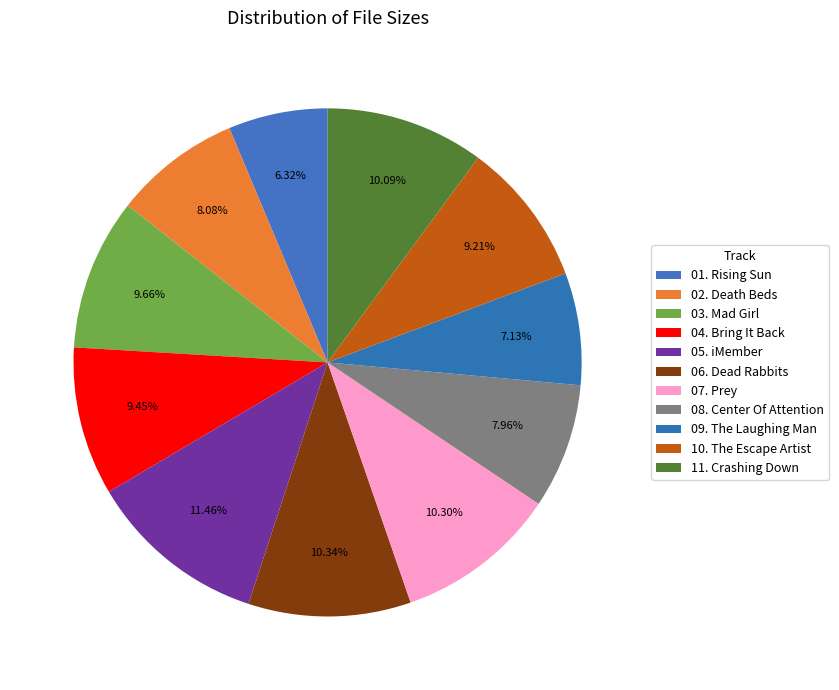

What is the ratio of the value at 10. The Escape Artist to the value at 01. Rising Sun?

1.5